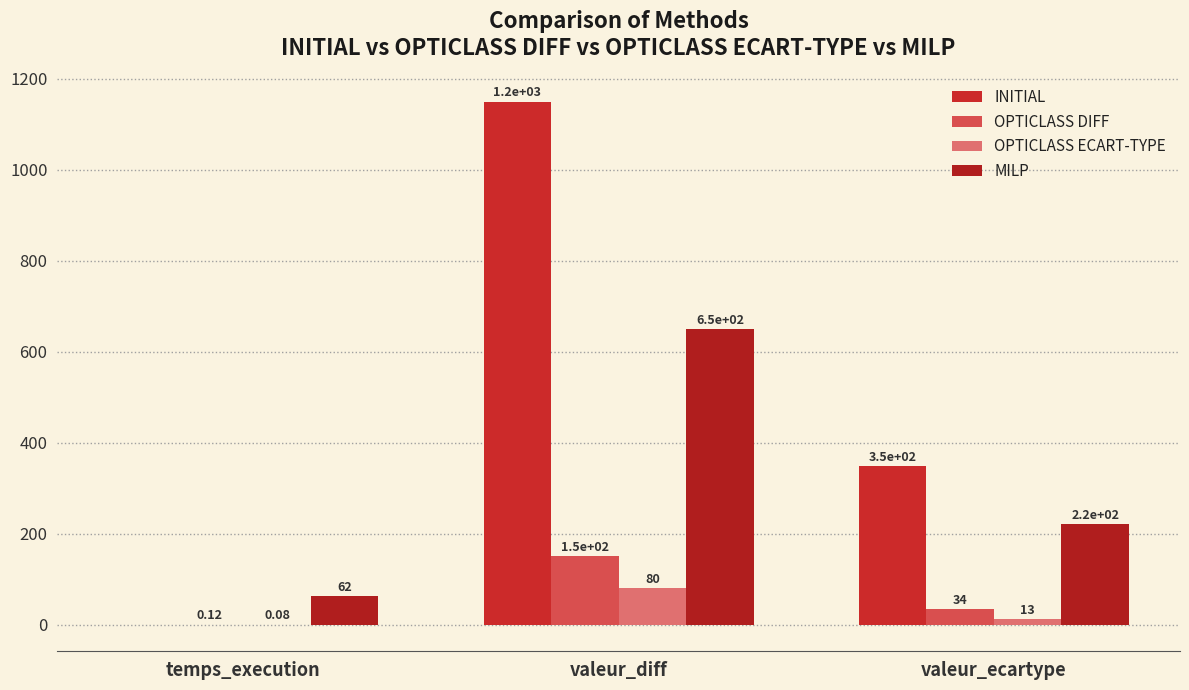

True or false: INITIAL has a value of 1571.4 at valeur_diff.

False